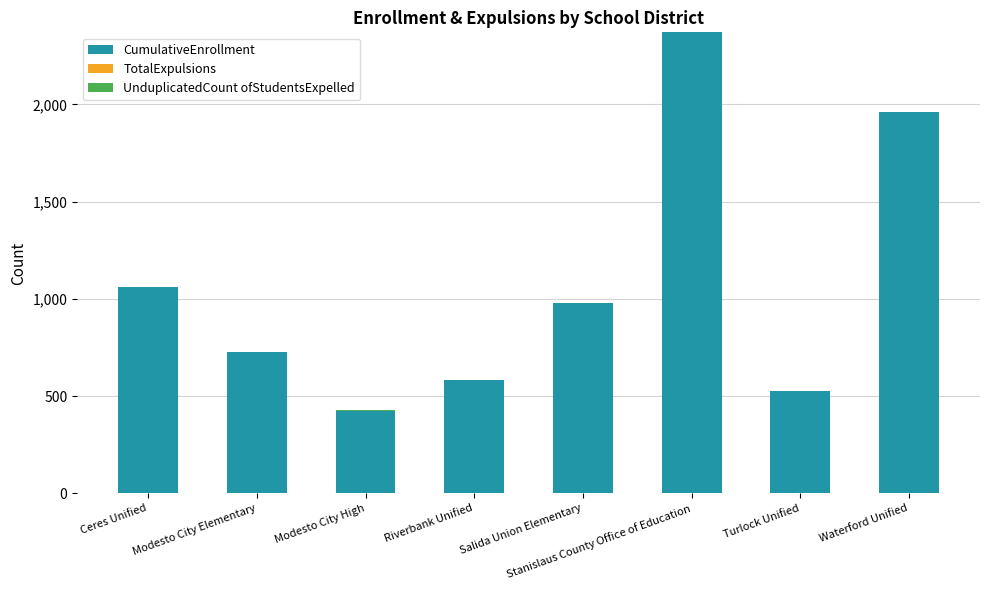

Are the bars grouped side by side (vs. stacked)?

No